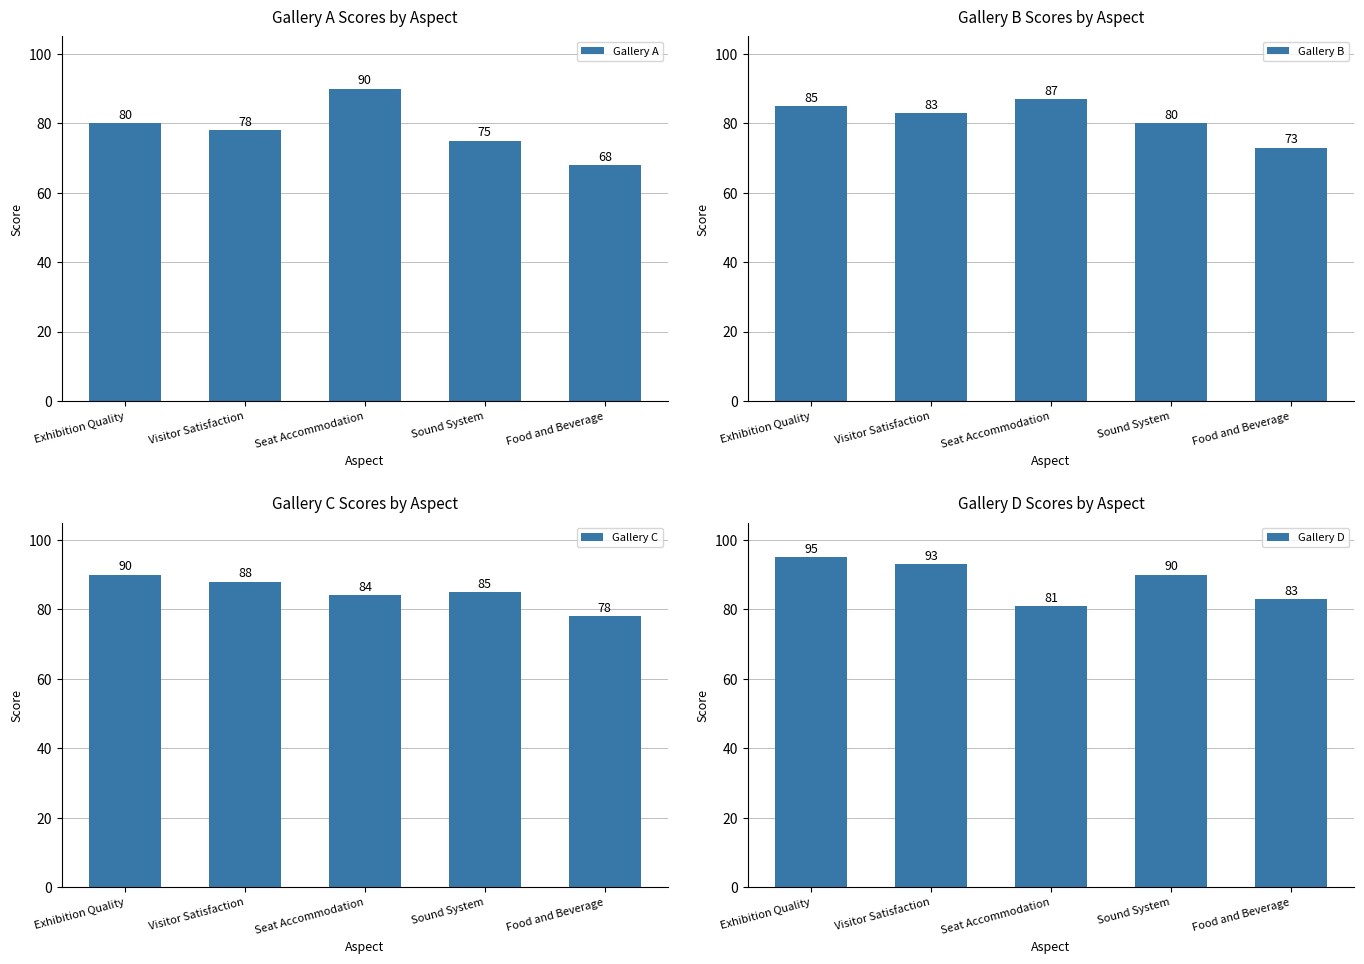

List the series in order of their overall mean, highest first.

Gallery D, Gallery C, Gallery B, Gallery A